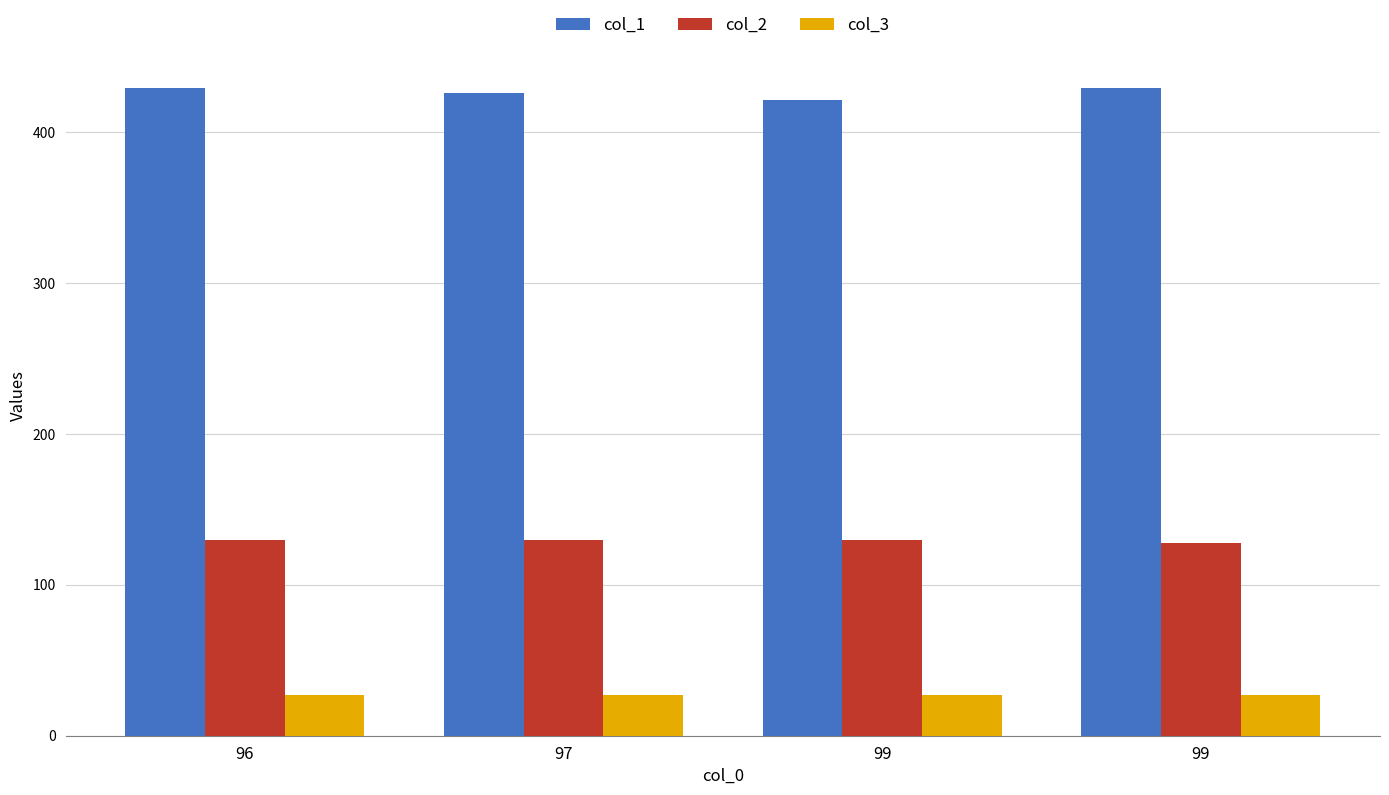

Between 99 and 97, which is larger?

97